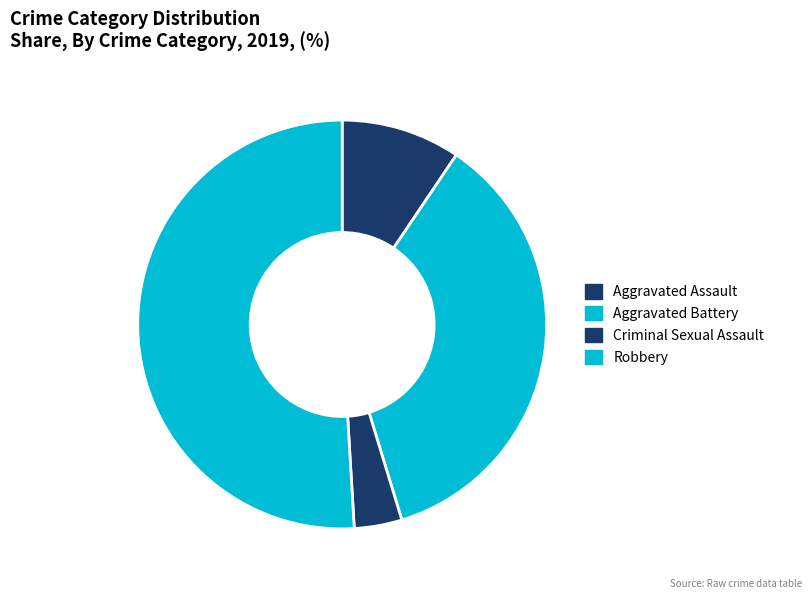

How many segments does this pie chart have?

4